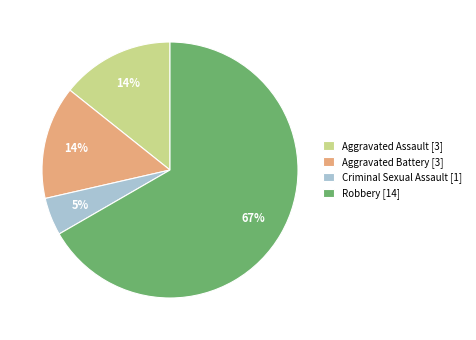

Do Criminal Sexual Assault [1] and Aggravated Assault [3] together represent more than half of the pie?

No